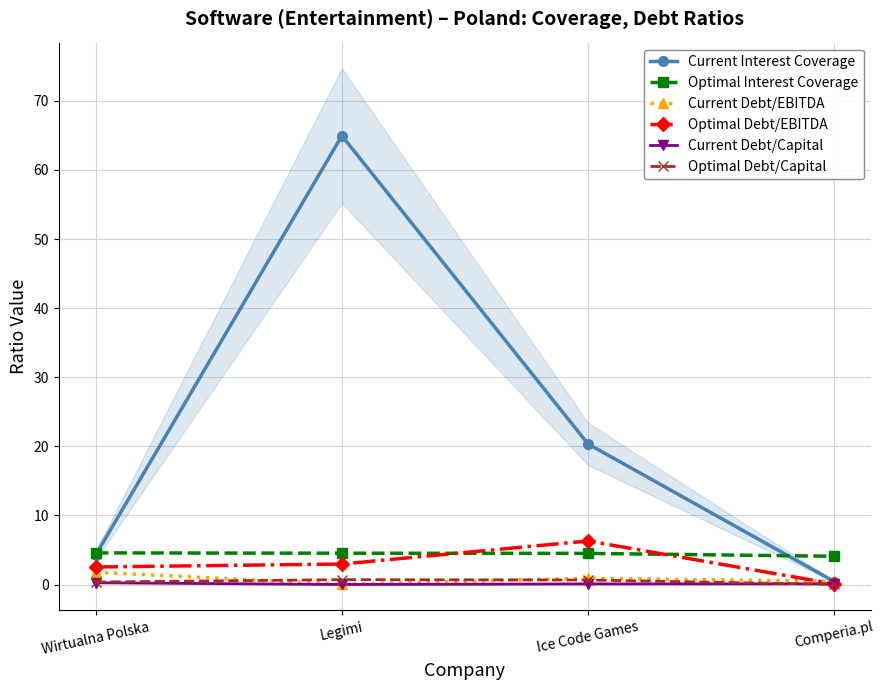

True or false: Current Interest Coverage has a value of 0.4 at Comperia.pl.

True